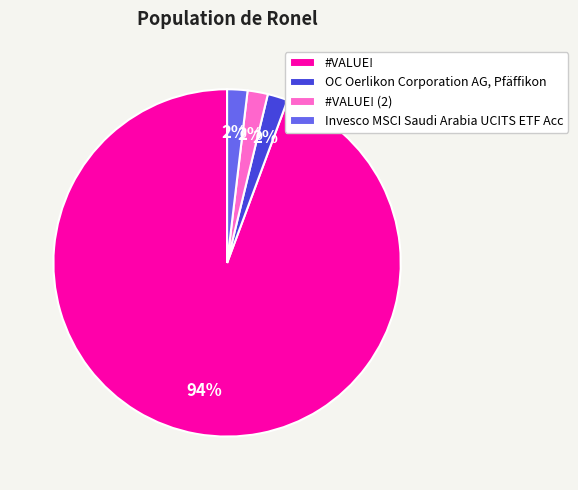

To the nearest percent, what is the average slice percentage?

25%